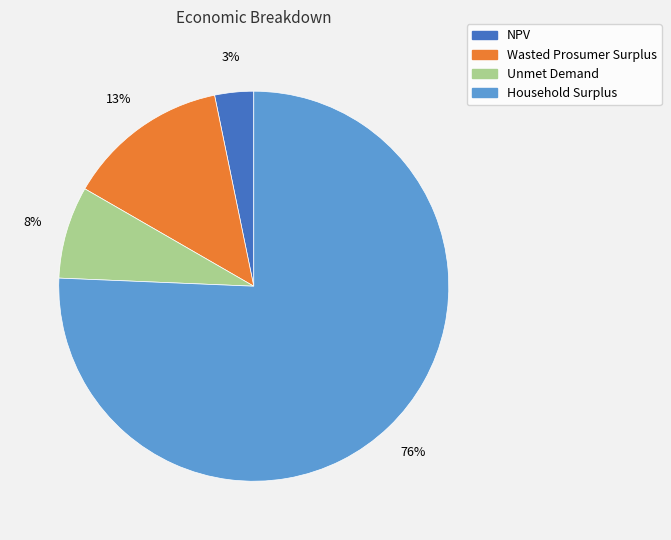

The Wasted Prosumer Surplus slice represents 13% of the pie. True or false?

True